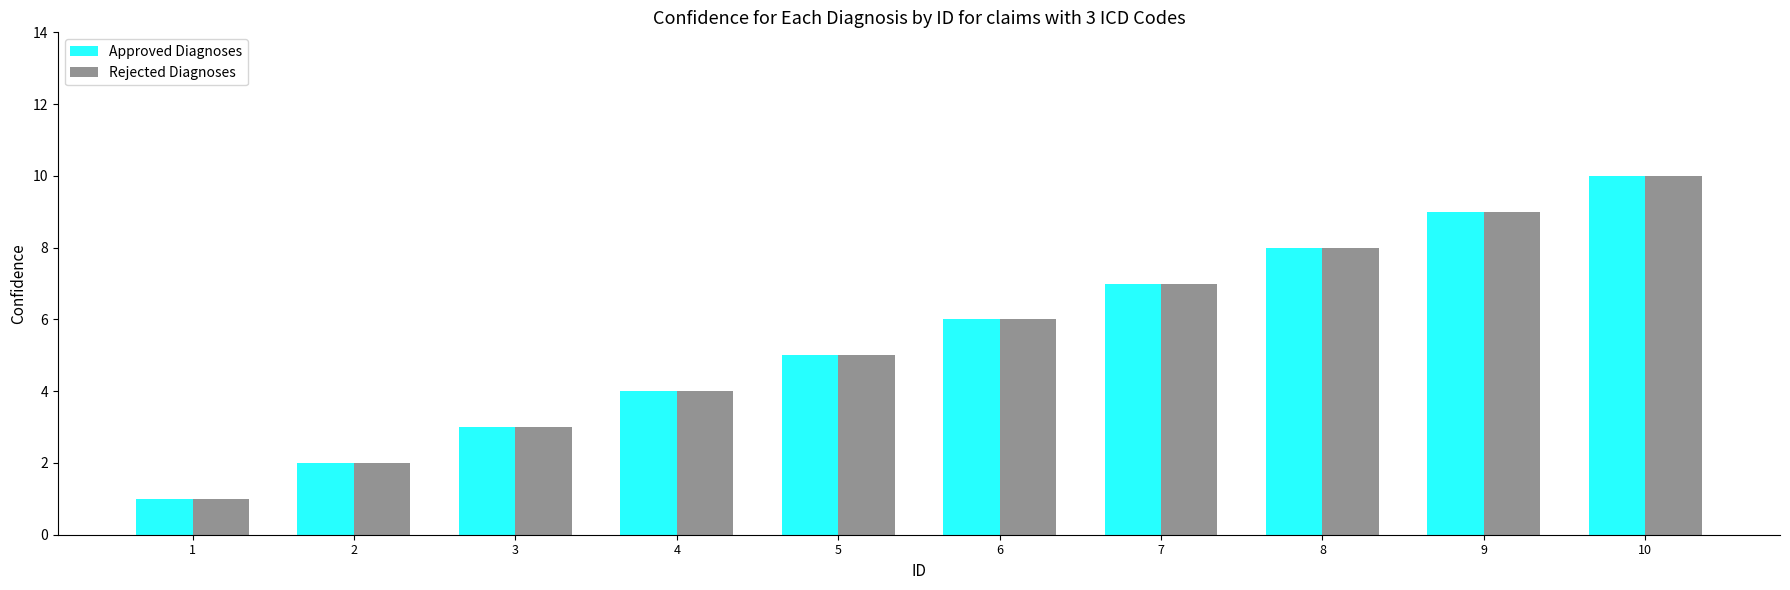

What is the difference between the Rejected Diagnoses values at 1 and 7?

6